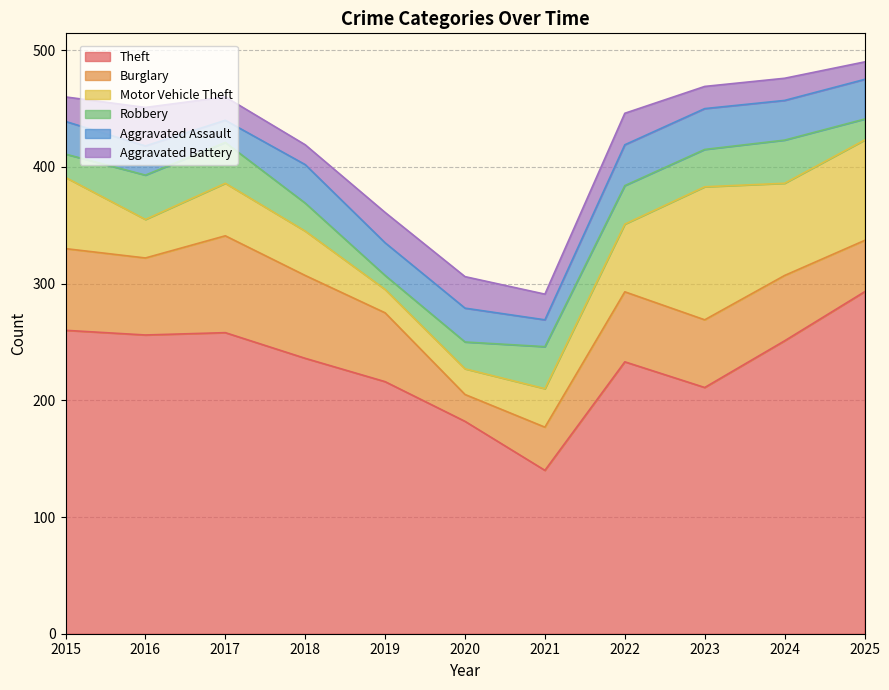

How many interior local valleys does the Motor Vehicle Theft series have?

3